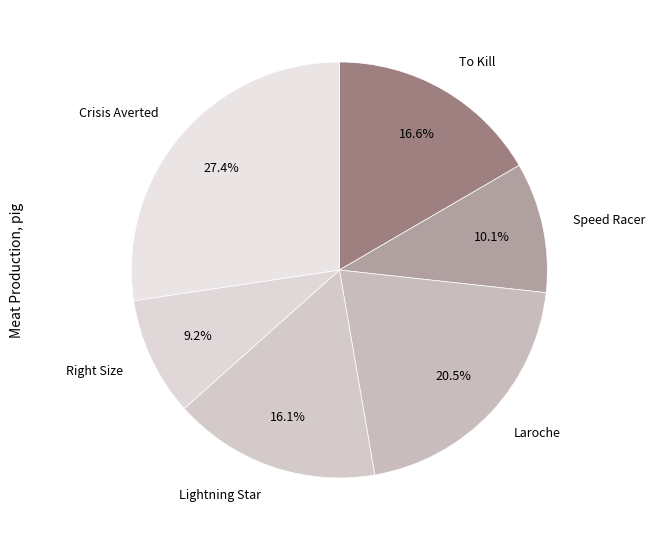

True or false: Speed Racer accounts for 10% of the total.

True